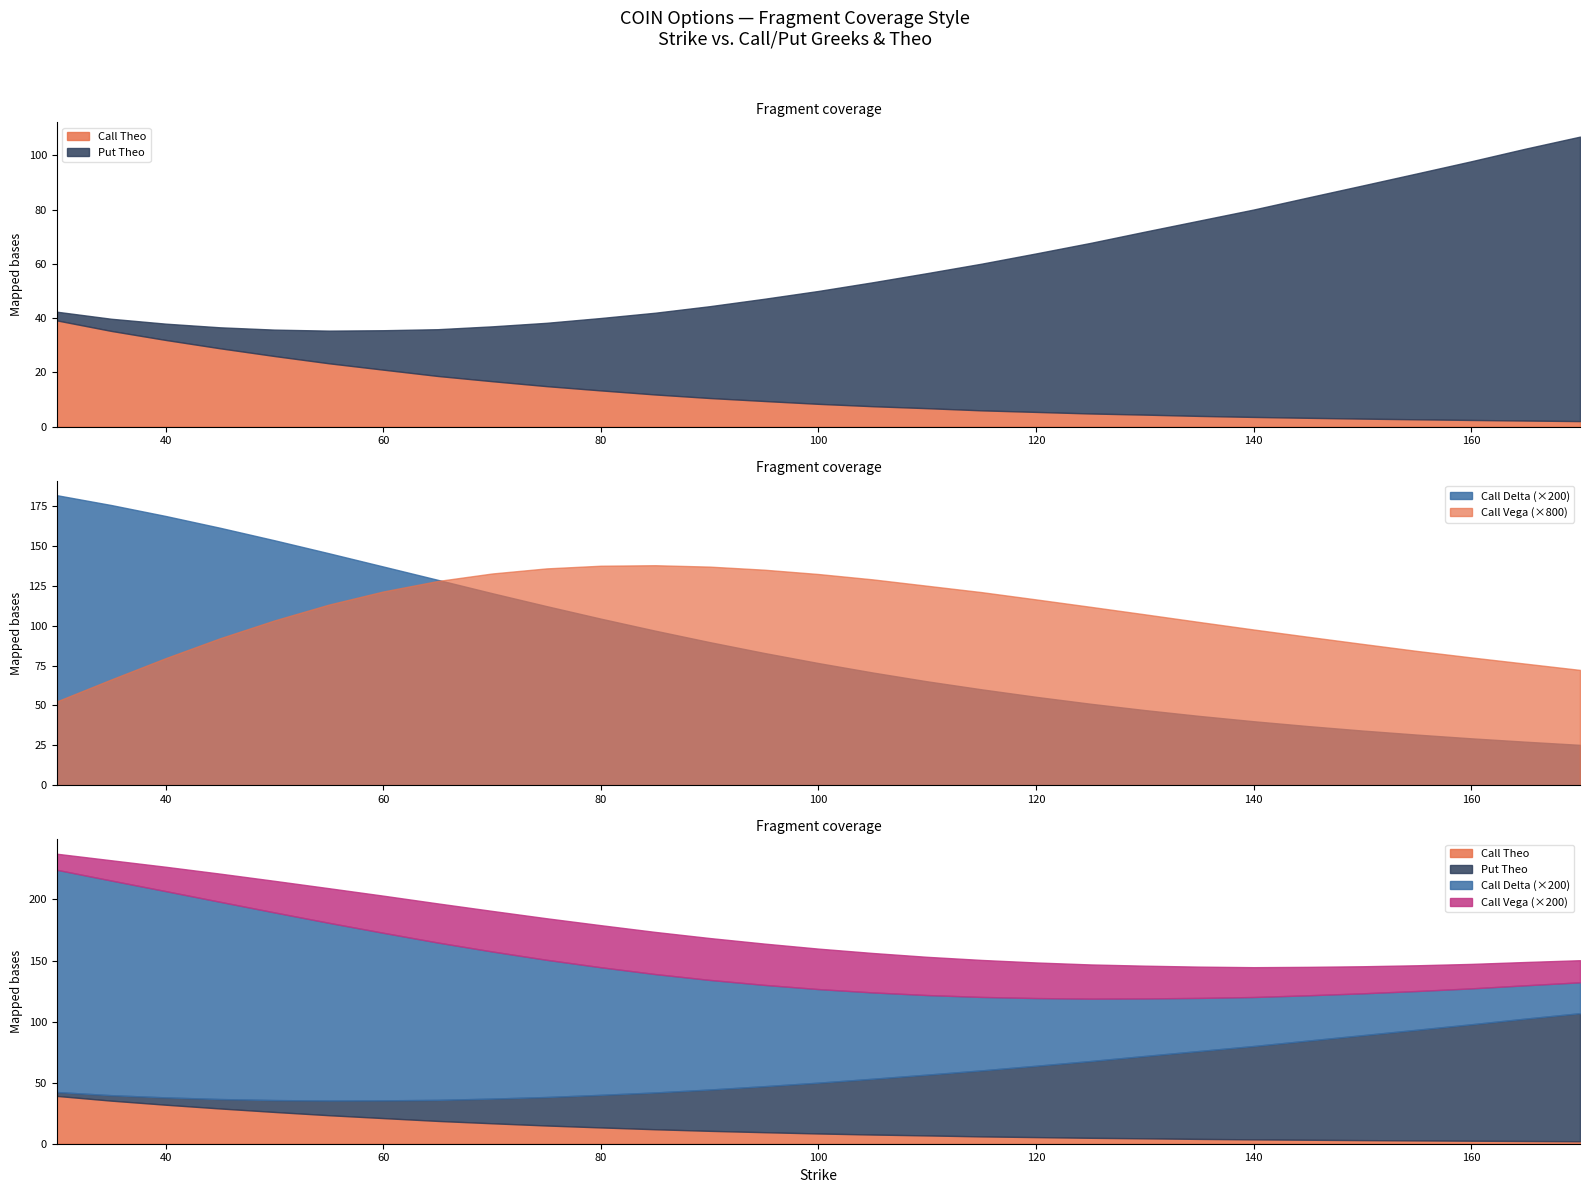

Which series changed the most between 120 and 145?

Put Theo